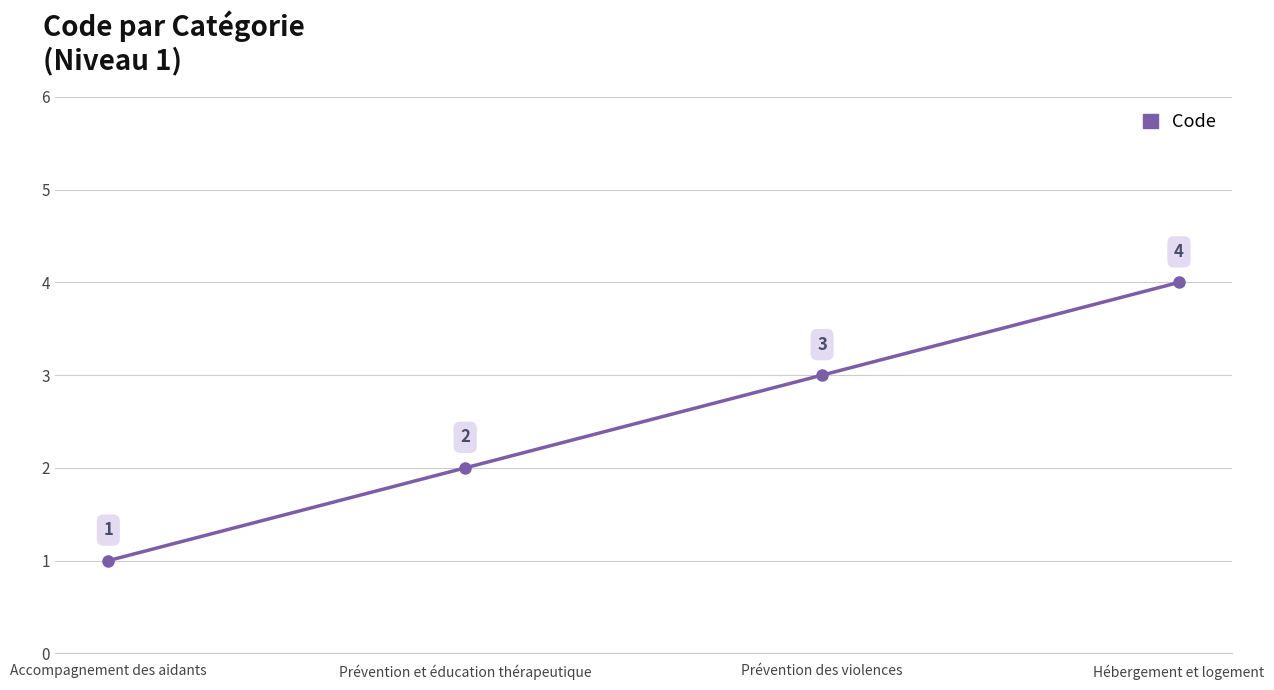

How many data points are less than 3?

2